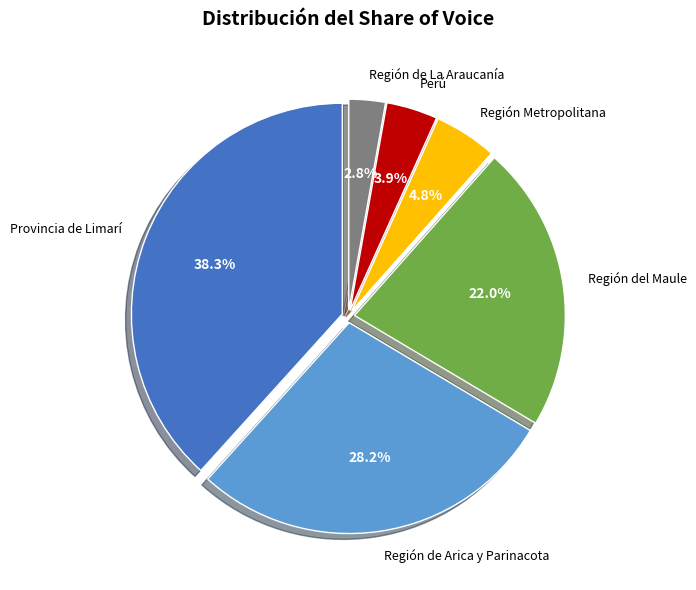

Which slice is the largest?

Provincia de Limarí